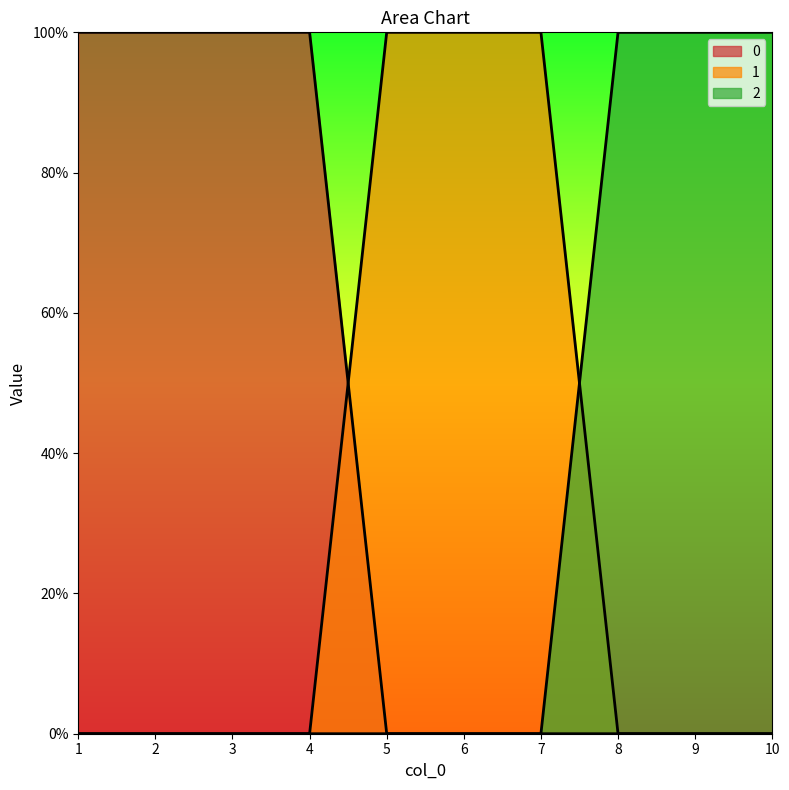

What is the maximum value for 0?

1